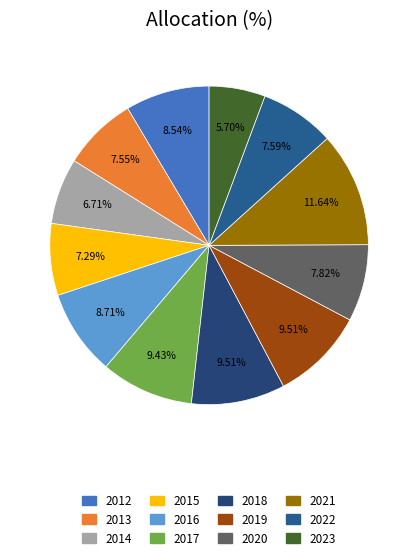

Rank the categories by value from highest to lowest.

2021, 2018, 2019, 2017, 2016, 2012, 2020, 2022, 2013, 2015, 2014, 2023